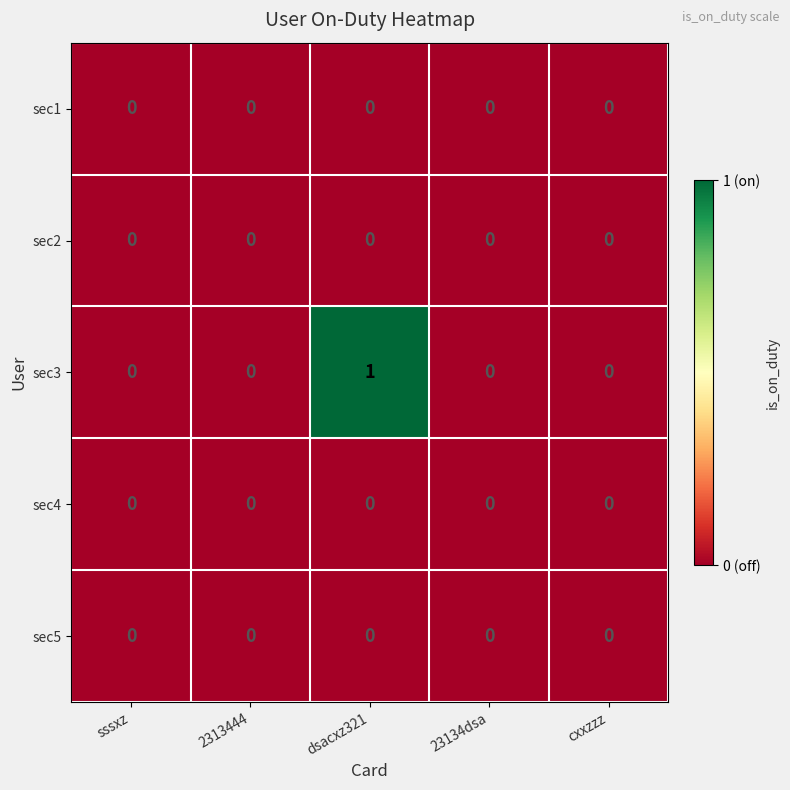

How many distinct data groups are displayed?

5